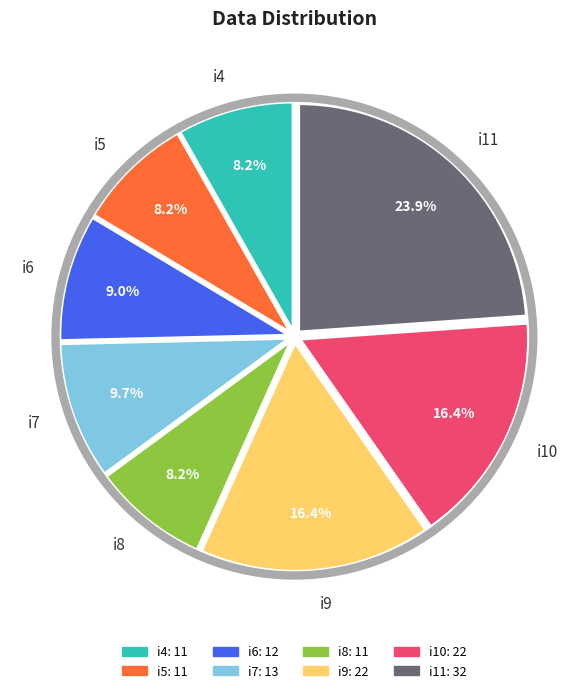

Which slice is the largest?

i11